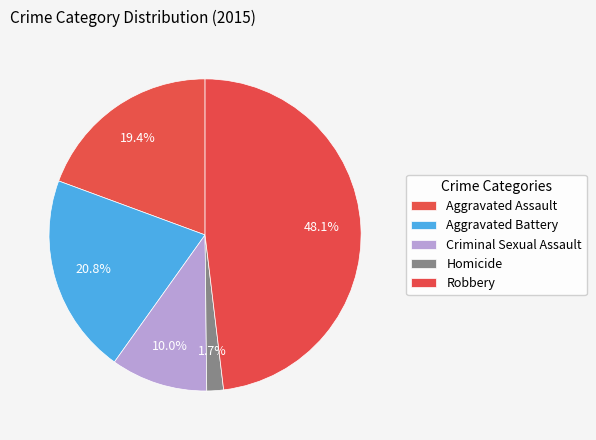

Which category has the smallest portion of the pie?

Homicide